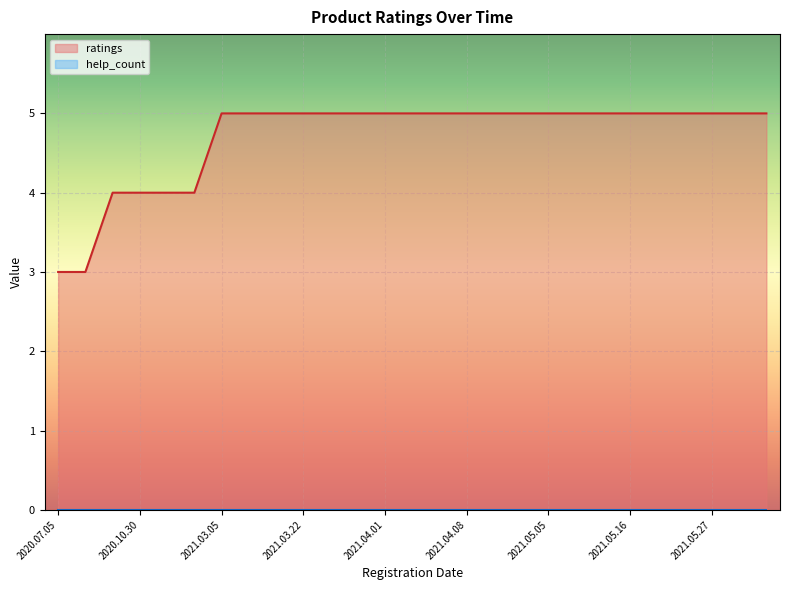

True or false: the data has more than 1 interior local peaks.

False